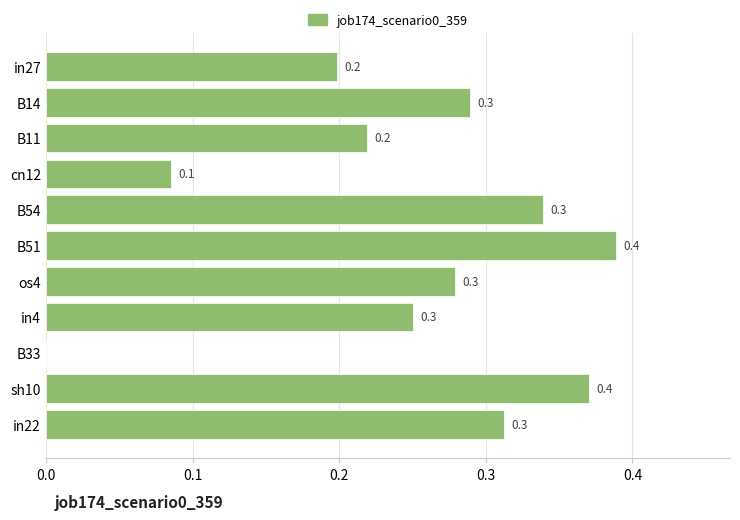

What is the change in value from in27 to sh10?

+0.2